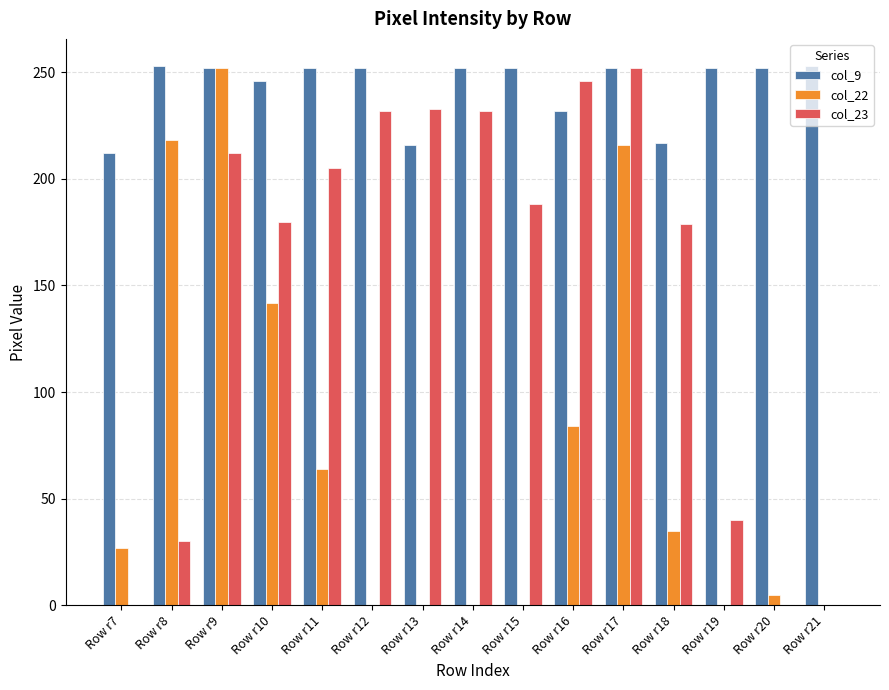

Is the value of col_22 at Row r16 greater than the value of col_9 at Row r19?

No